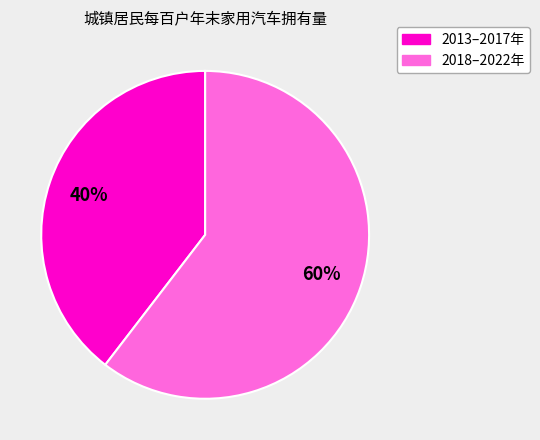

Count the number of slices in the pie.

2